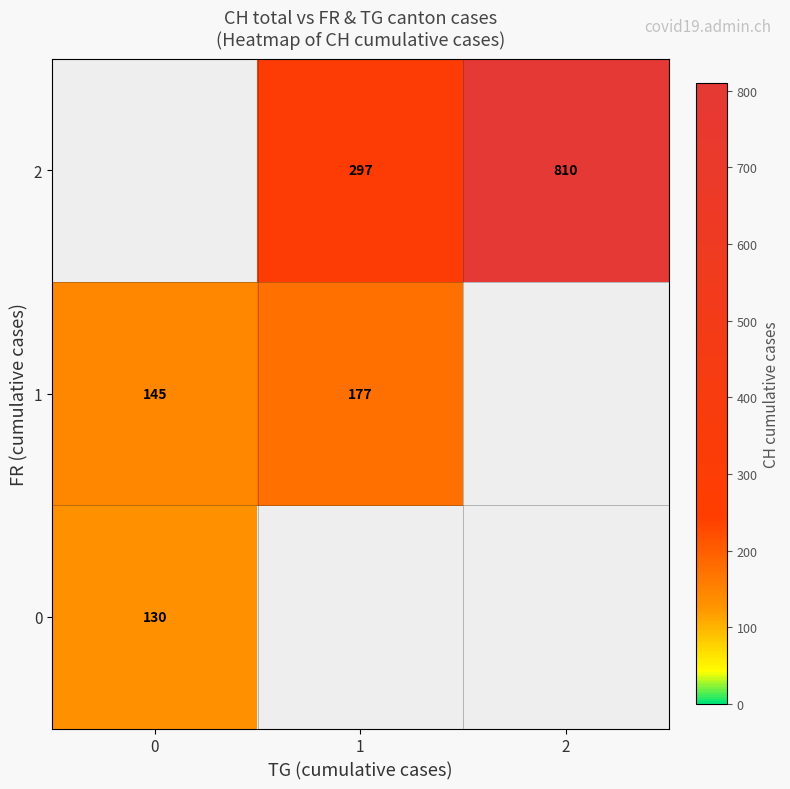

Is the value of 1 at 0 greater than the value of 0 at 0?

Yes